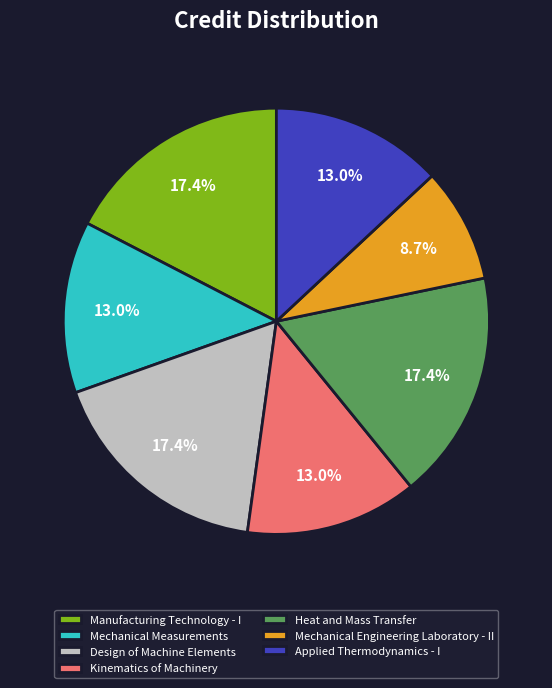

How many segments does this pie chart have?

7